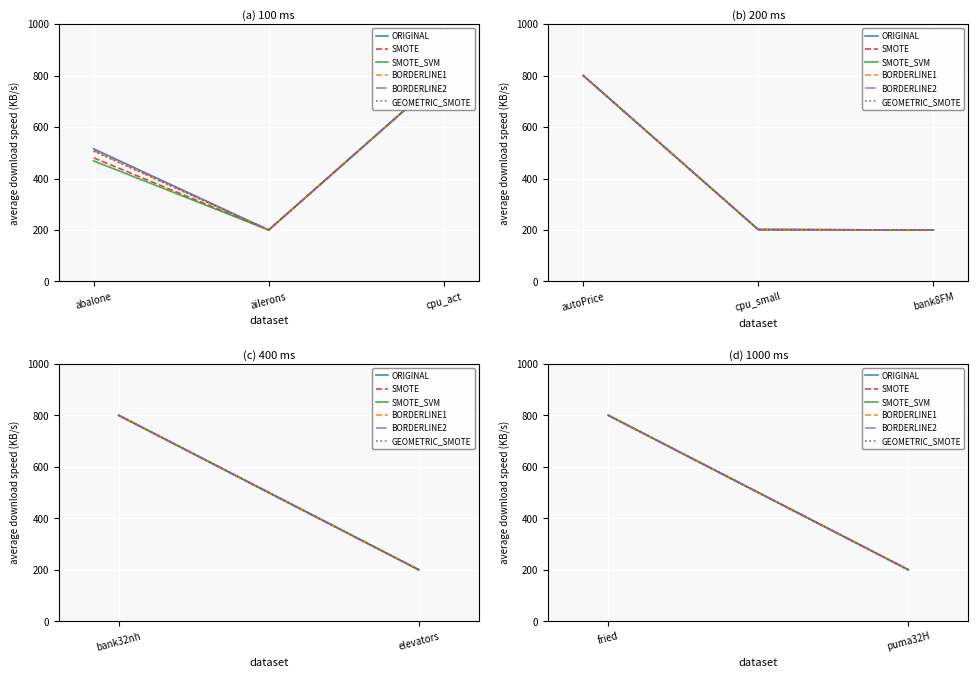

How many lines are shown in the chart?

6